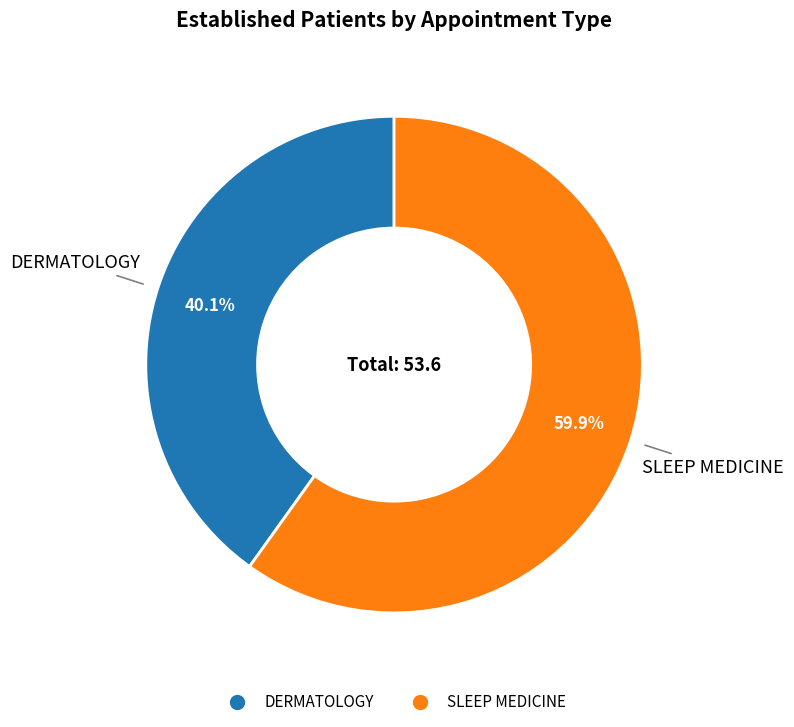

Rank the categories by value from lowest to highest.

DERMATOLOGY, SLEEP MEDICINE